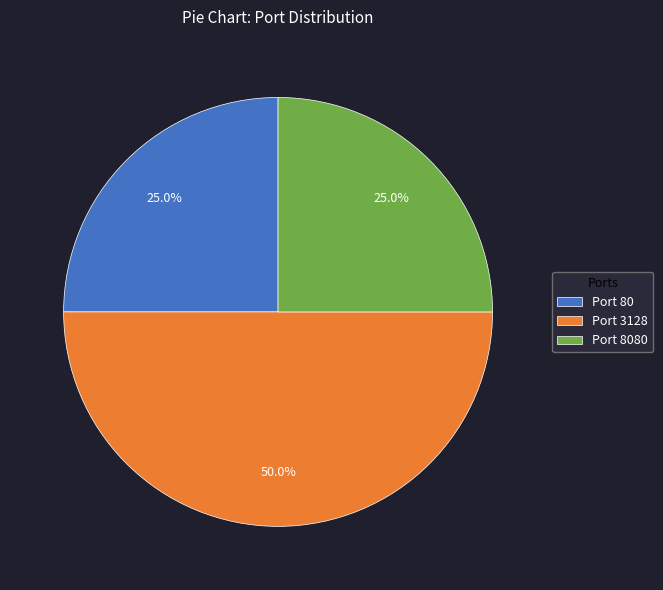

Which category has the biggest portion of the pie?

Port 3128